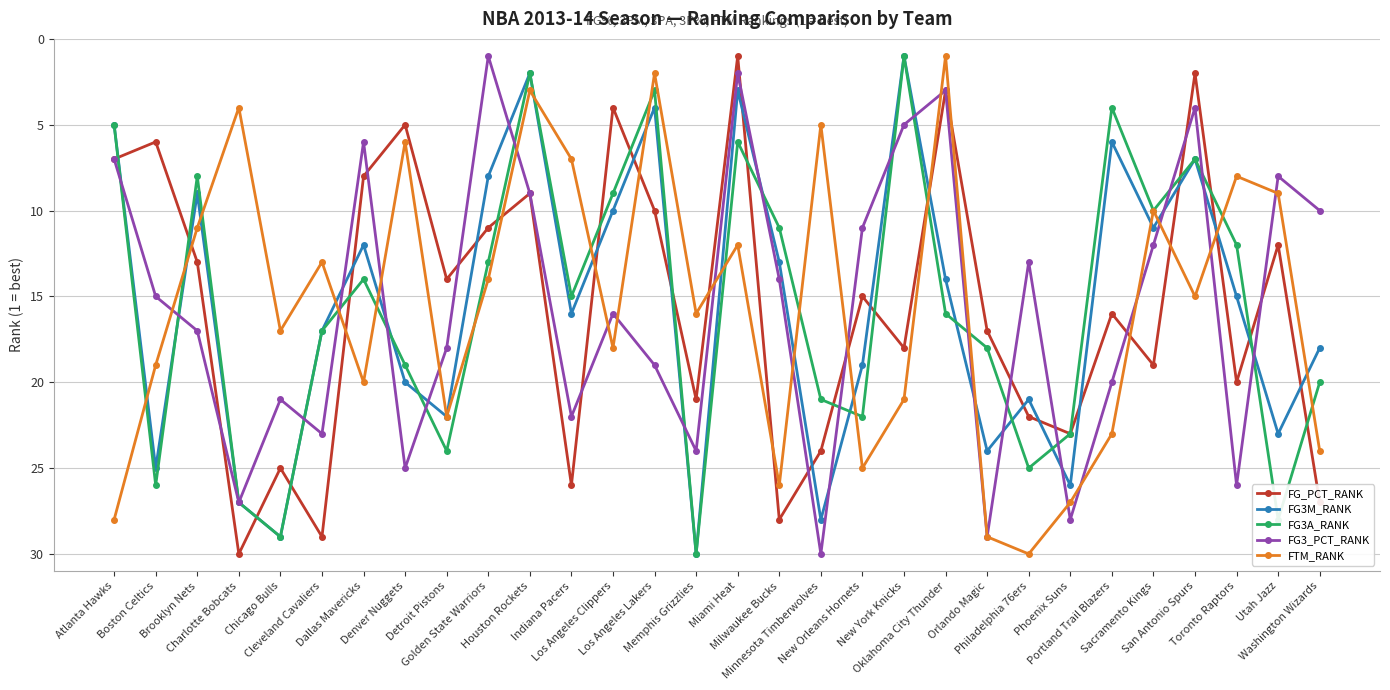

At which label is FTM_RANK closest to 15?

San Antonio Spurs